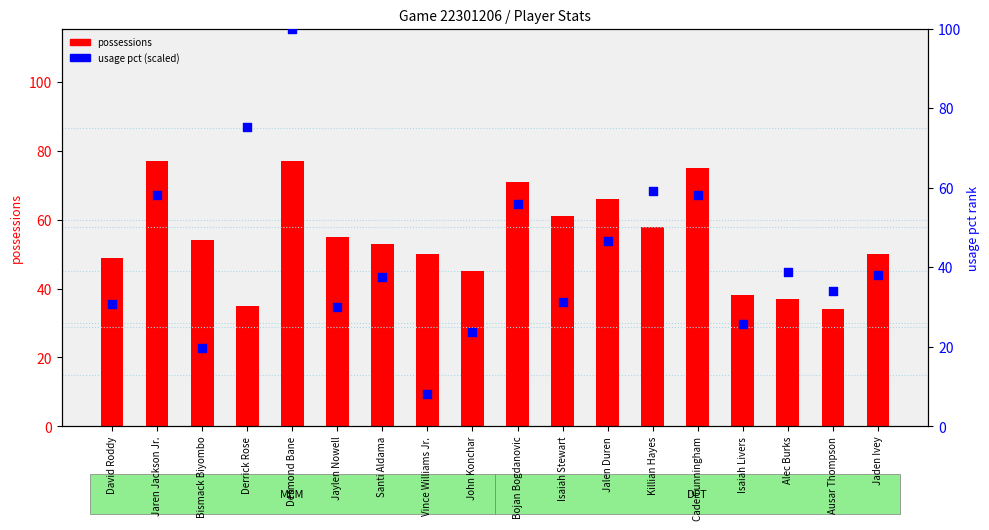

What are all the series names shown in the legend?

possessions, usage pct (scaled)